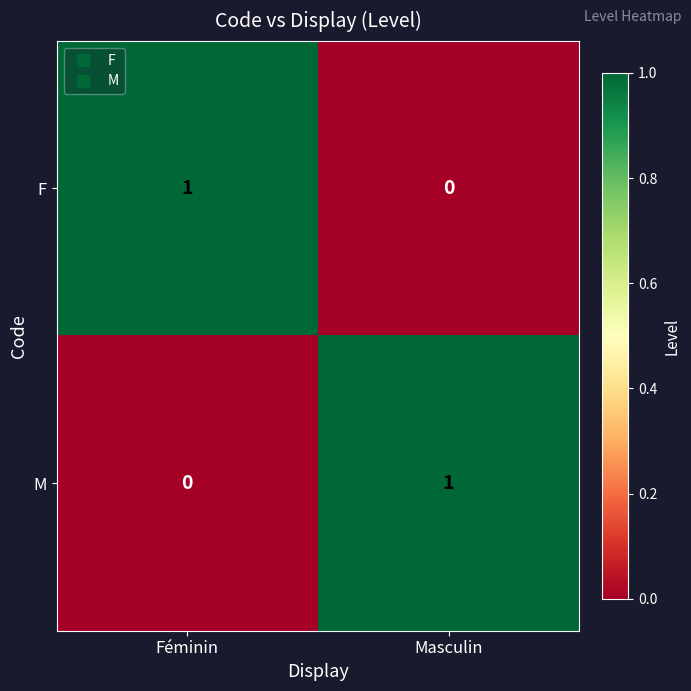

Reading left to right, what are all the values shown in this chart?

F: 1	0
M: 0	1